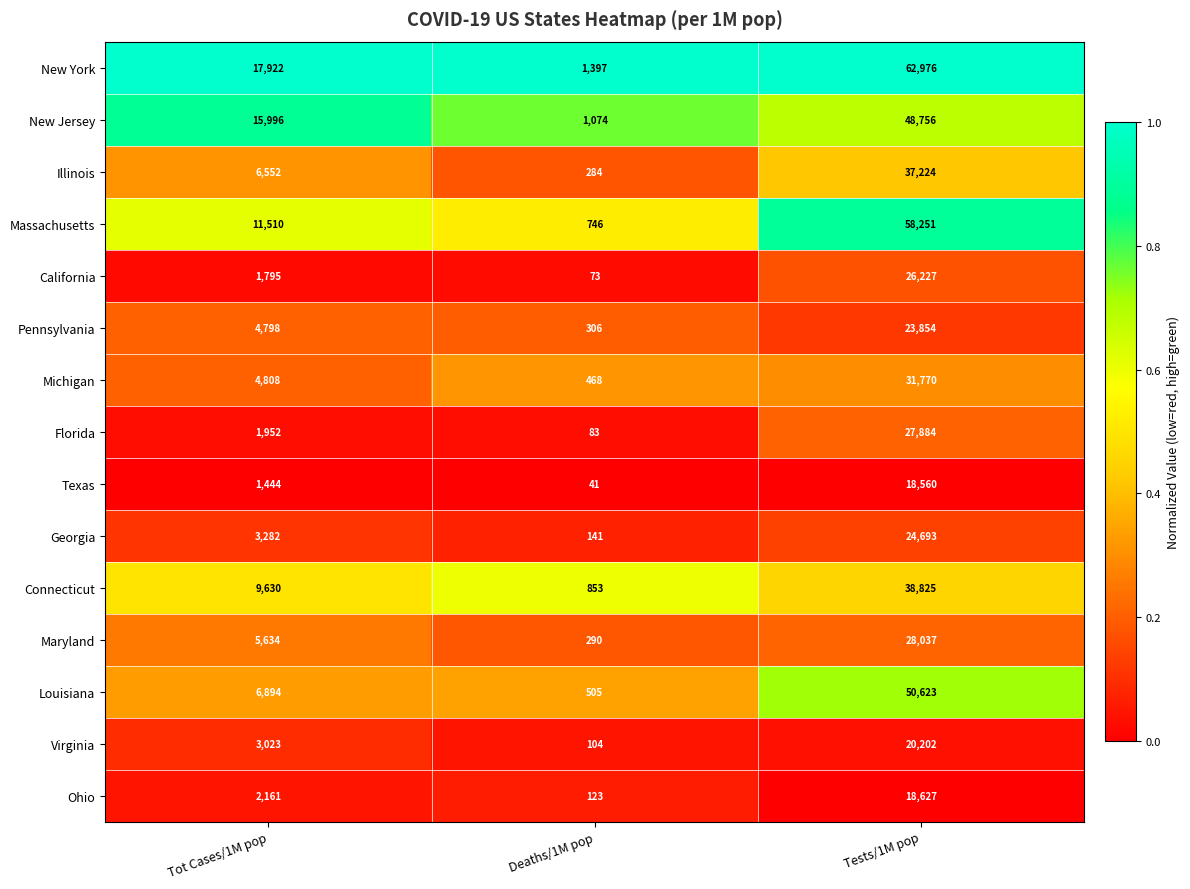

Is it true that New Jersey equals 15996 at Tot Cases/1M pop?

True